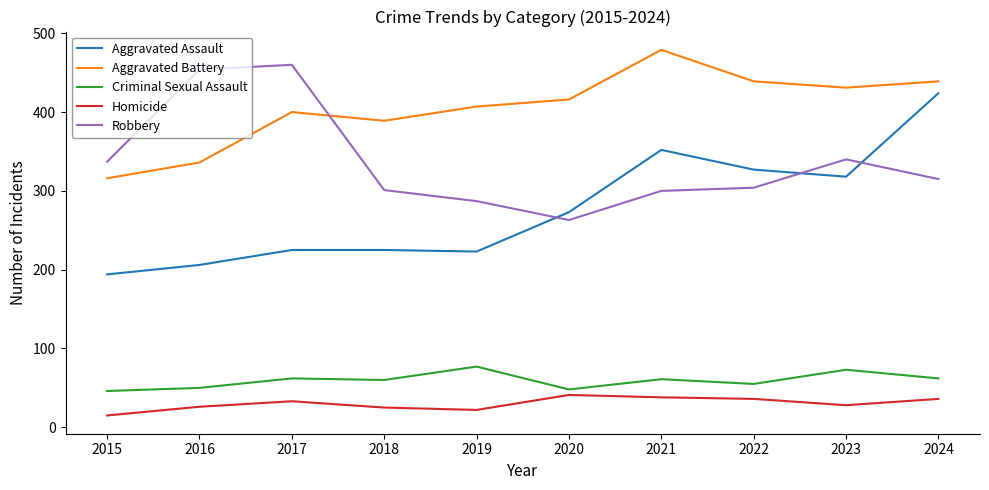

At which label does Robbery first exceed 315?

2015